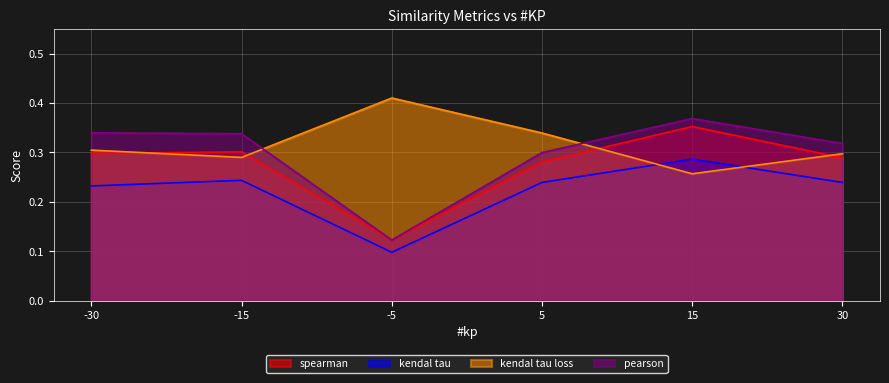

True or false: kendal tau has a value of 0.2 at -15.

True